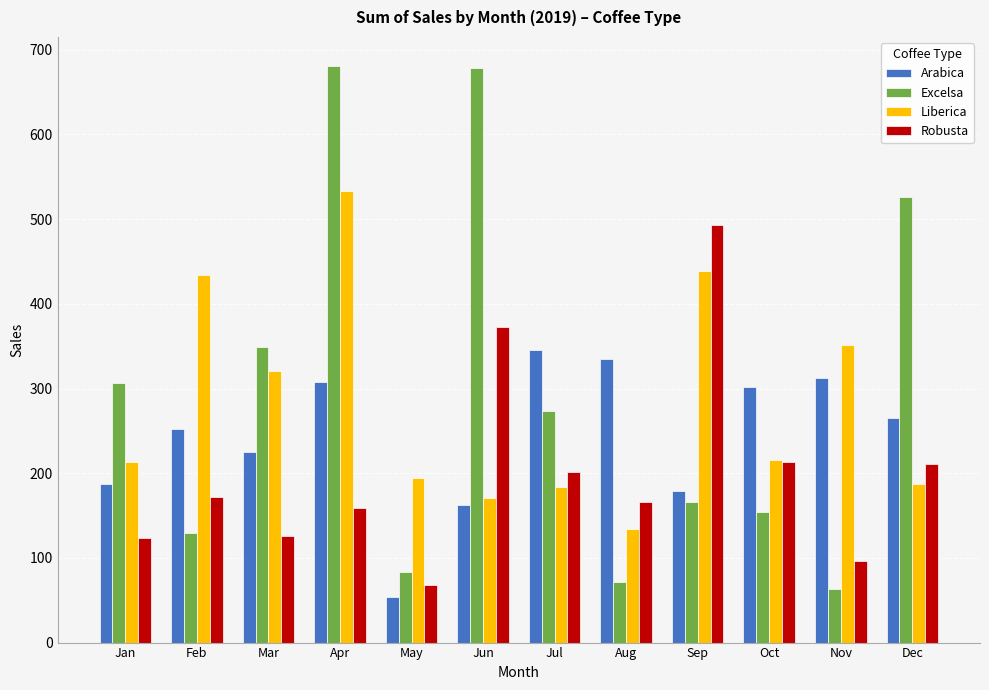

What is the sum of the Liberica values at Oct and Sep?

654.9